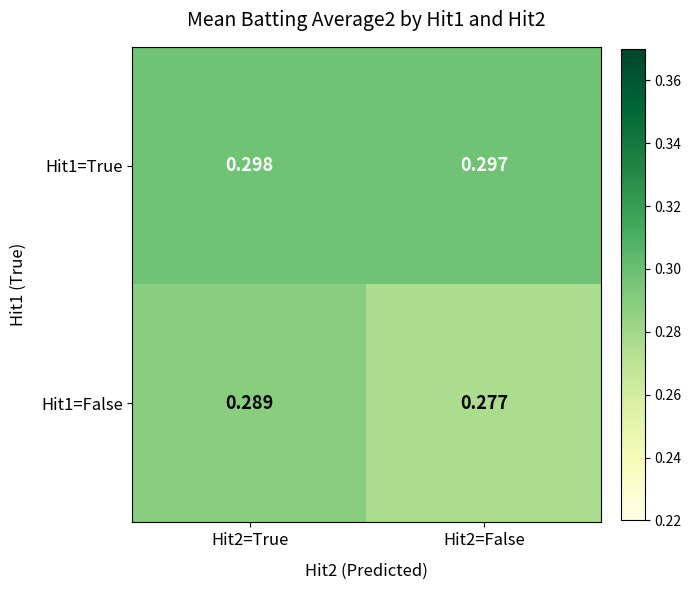

Is the value of Hit1=False at Hit2=False greater than the value of Hit1=True at Hit2=False?

No